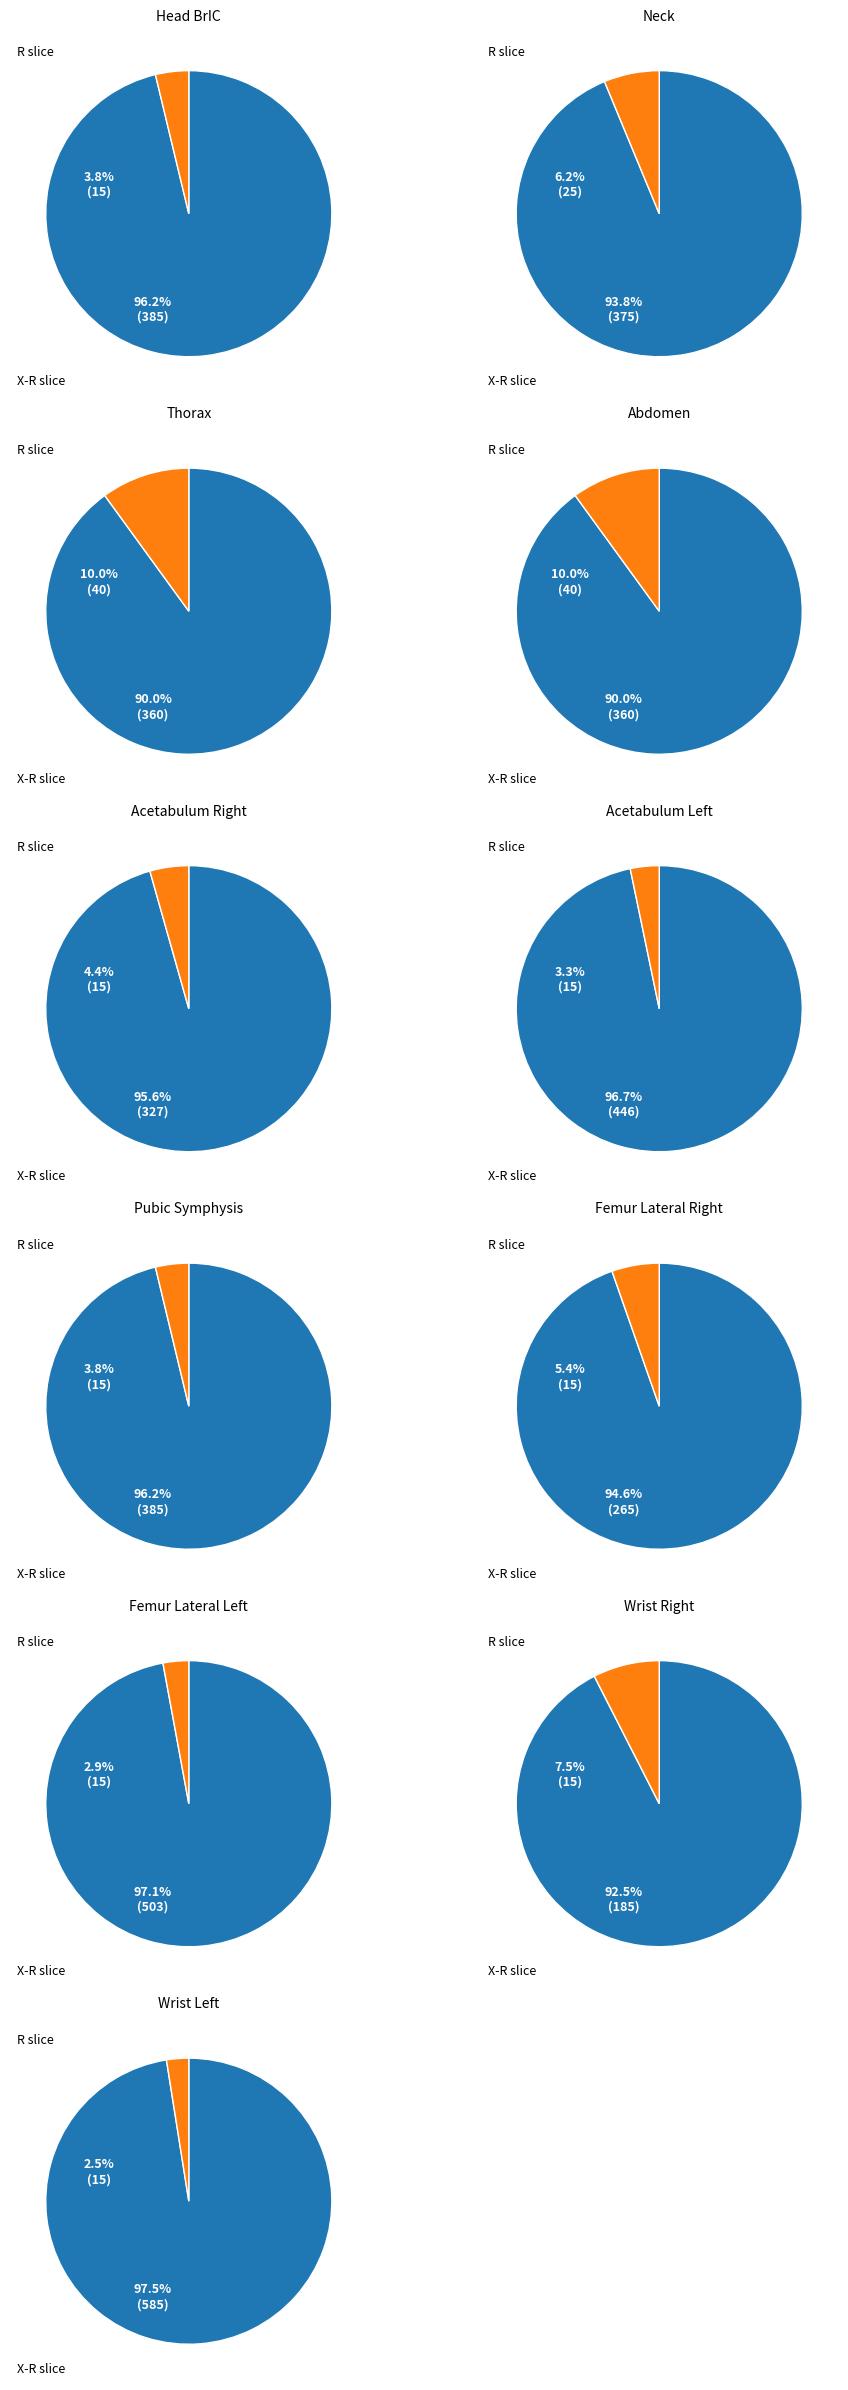

The Abdomen slice represents 17% of the pie. True or false?

False